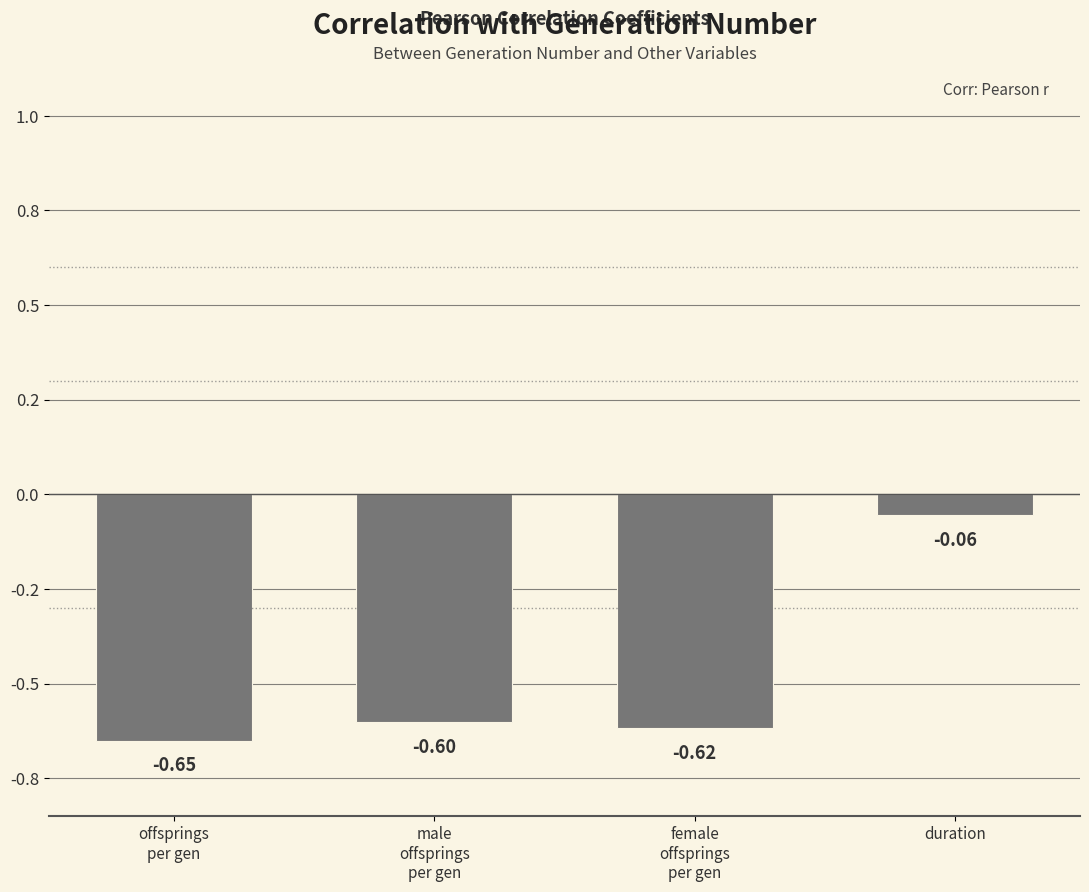

What is the label of the 2nd bar from the left?

male
offsprings
per gen